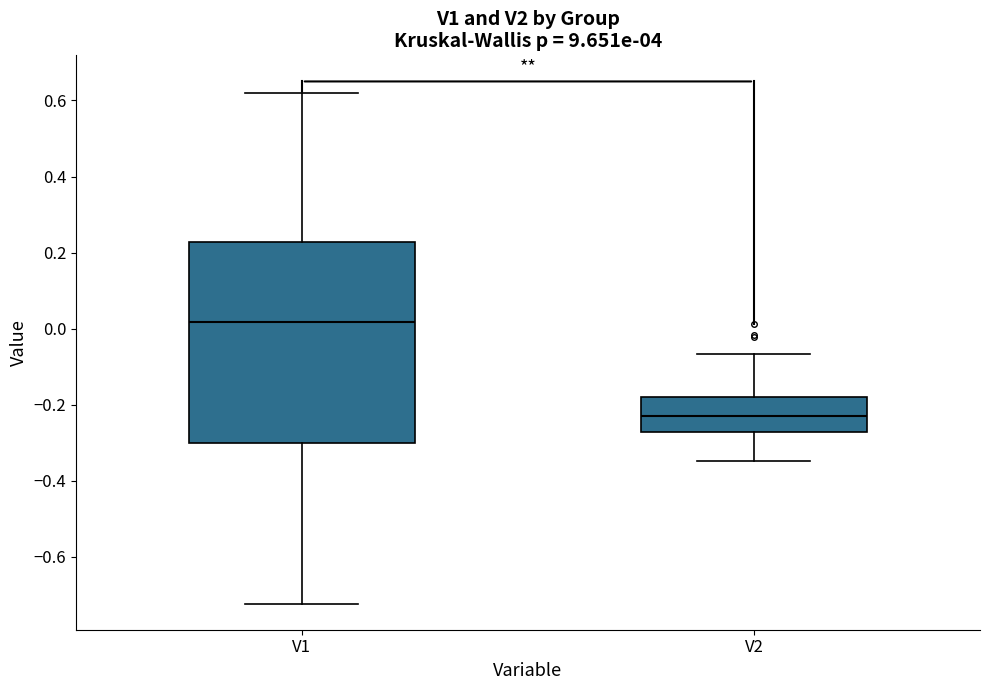

Comparing the boxes themselves (not the whiskers), which one is the tallest?

V1